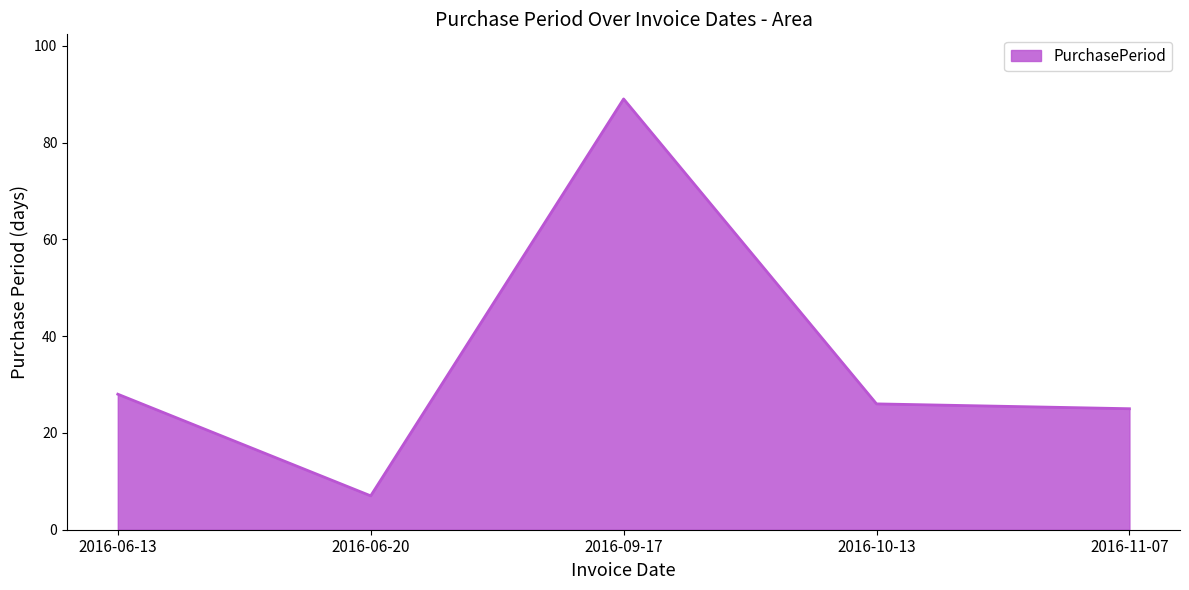

What is the change in value from 2016-09-17 to 2016-11-07?

-64